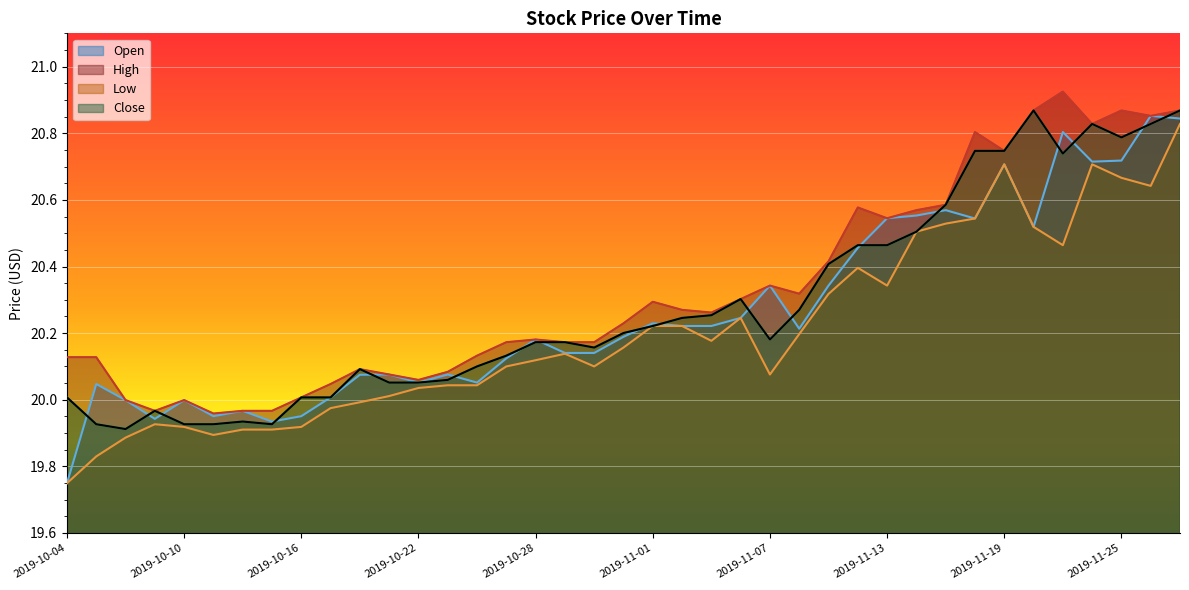

Which series changed the most between 2019-10-10 and 2019-10-17?

Close